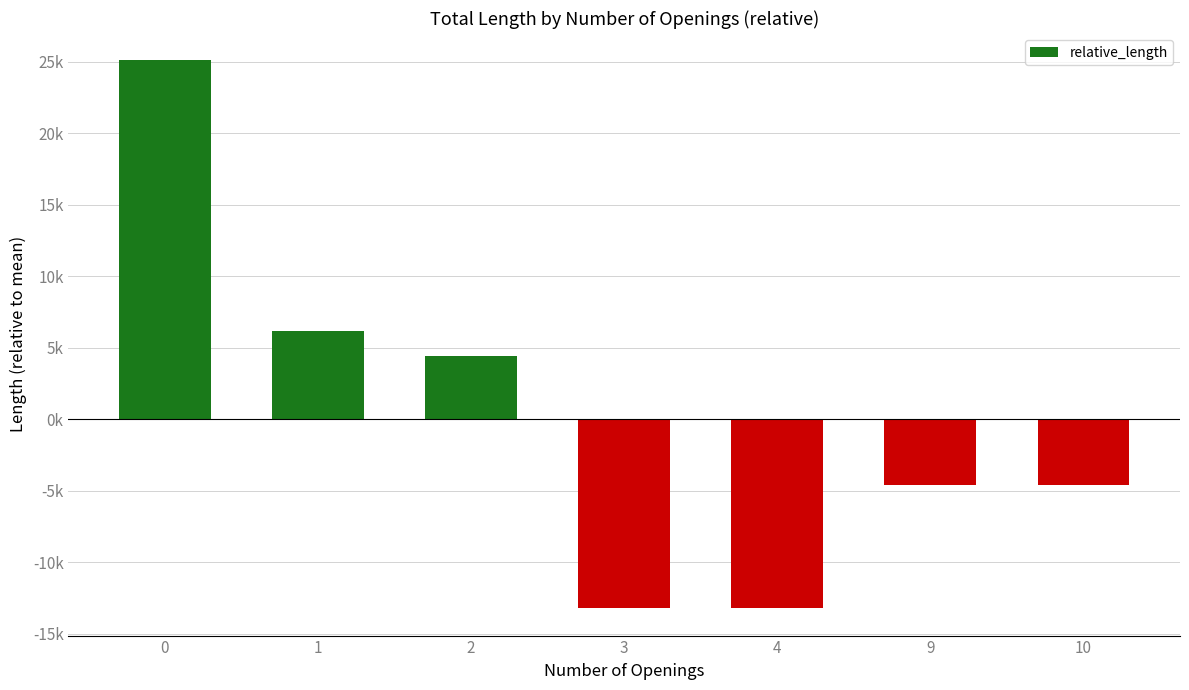

Does the chart contain any negative values?

Yes